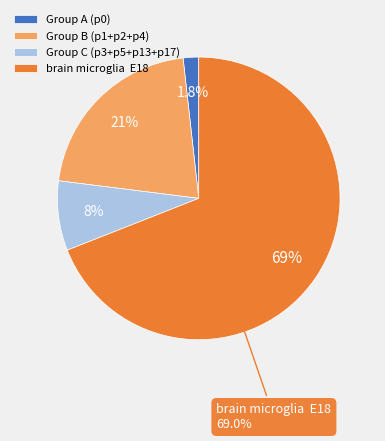

Is it true that p0=2 is 1% of the pie?

False